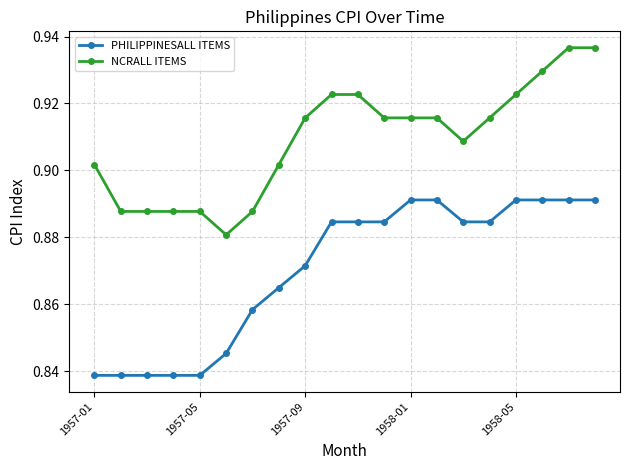

Rank the series by their average value, from highest to lowest.

NCRALL ITEMS, PHILIPPINESALL ITEMS